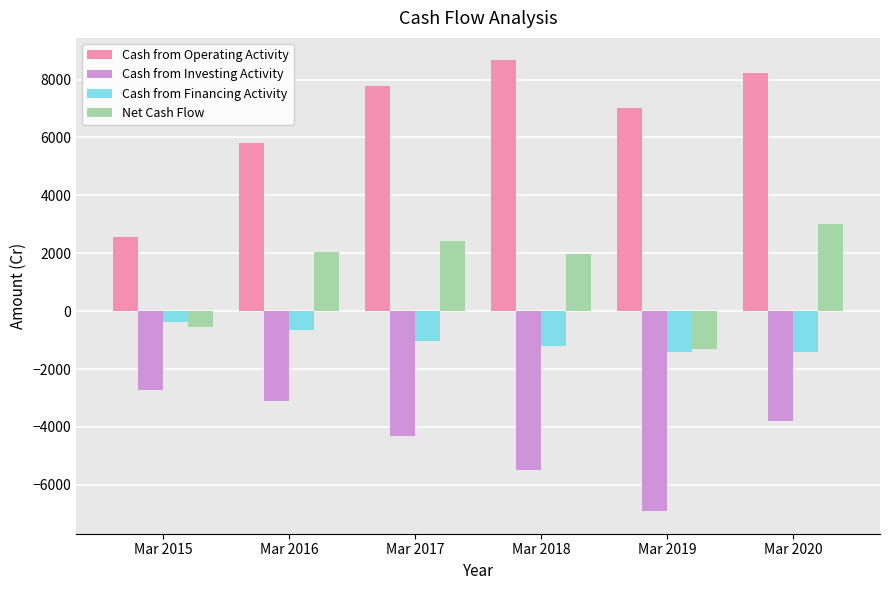

What is the spread (max minus min) of values at Mar 2015?

5291